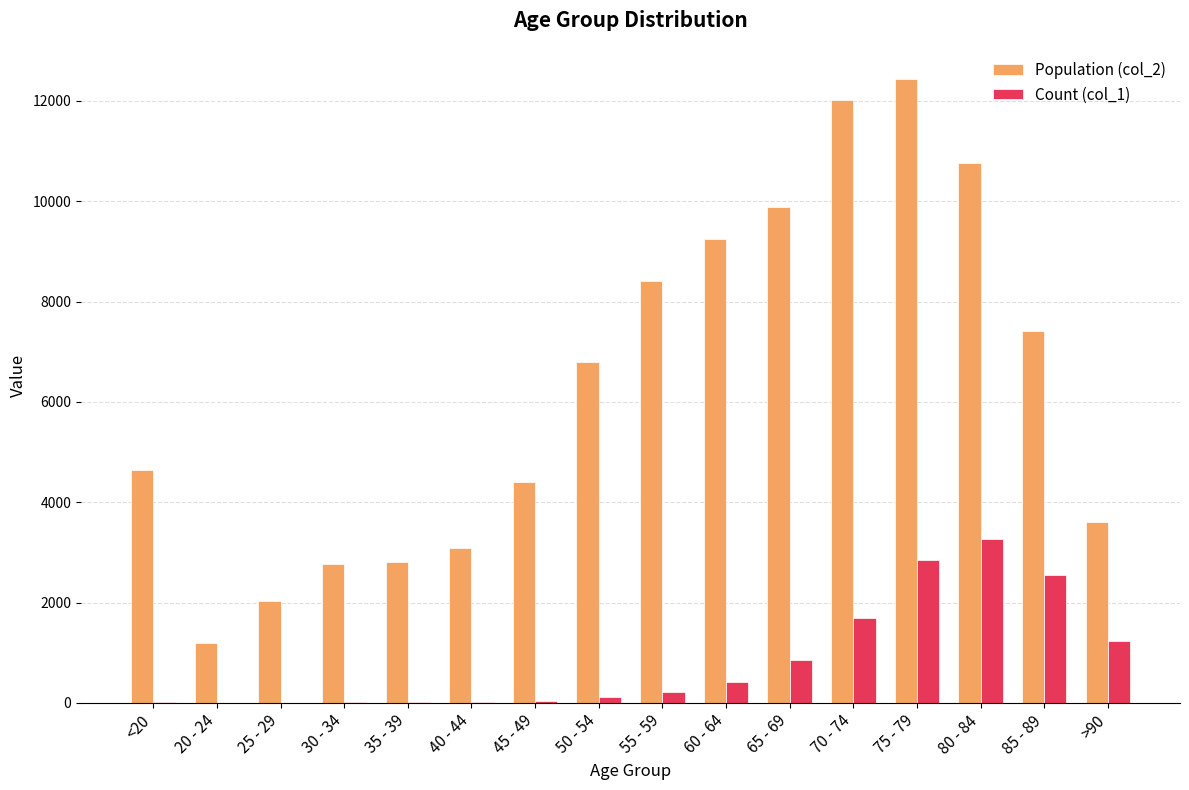

Is the value of Count (col_1) at 65 - 69 greater than the value of Population (col_2) at 40 - 44?

No